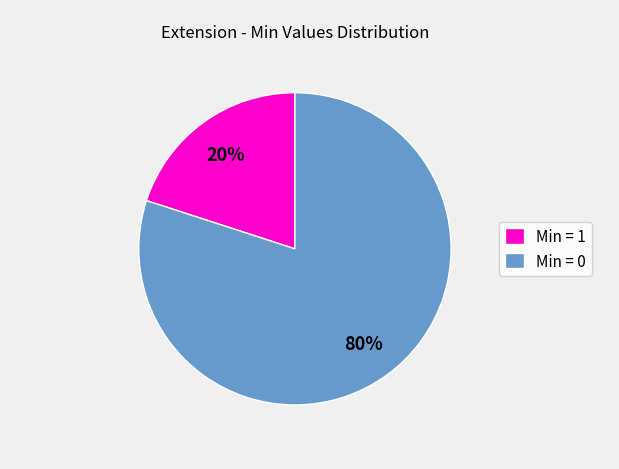

What is the ratio of the value at Min = 0 to the value at Min = 1?

4.0